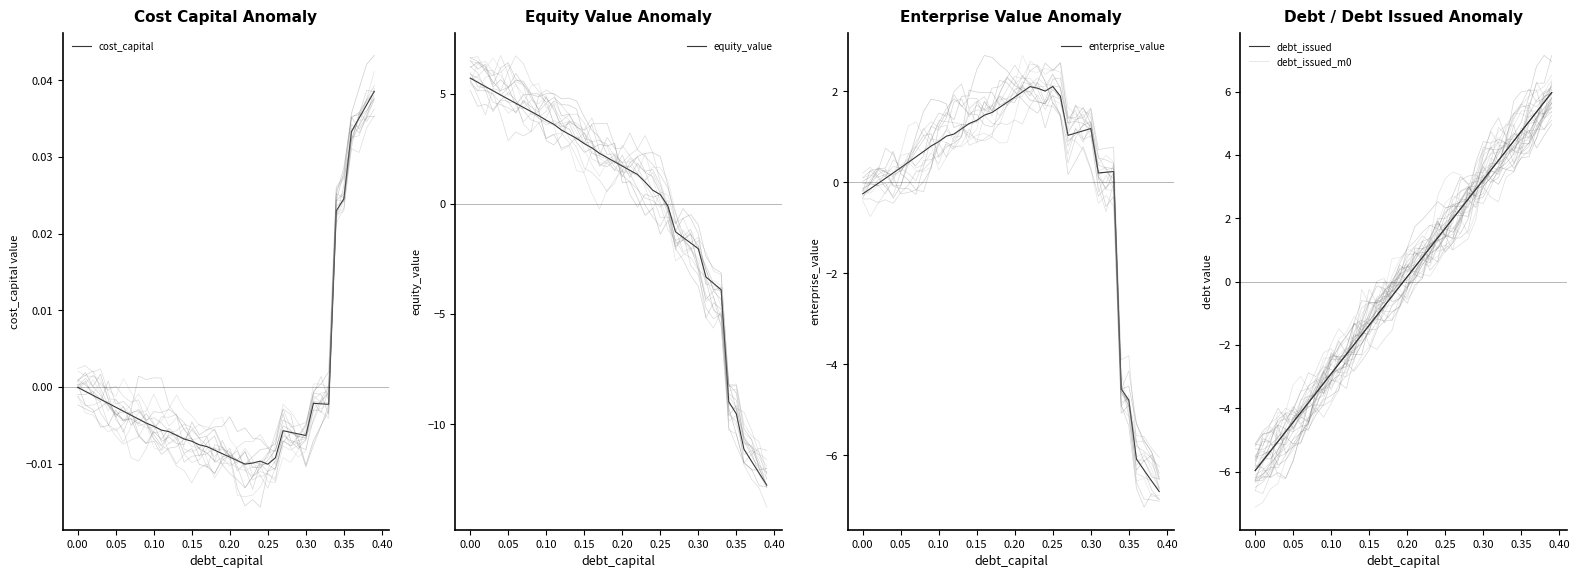

What is the difference between the maximum and second lowest values in the debt series?

11.6